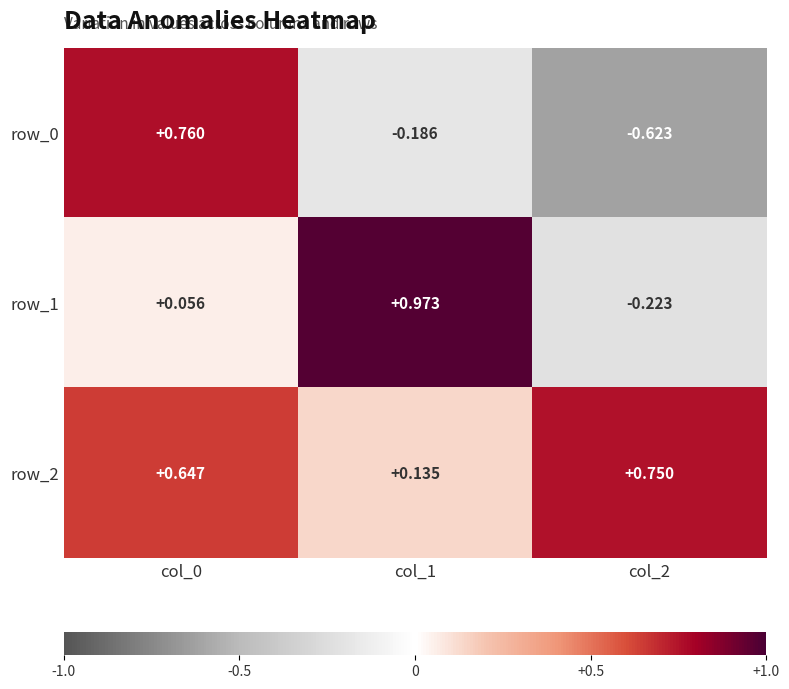

Count the number of data series in this chart.

3